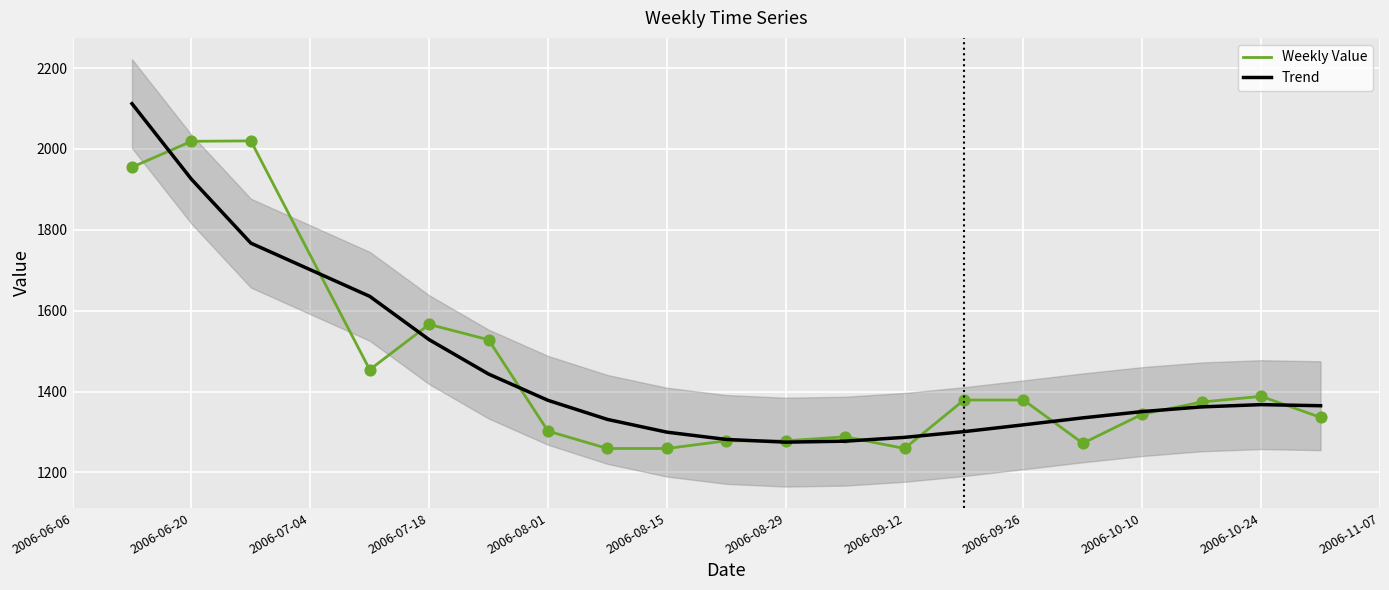

Is the value of Trend at 2006-07-18 greater than the value of Weekly Value at 2006-08-15?

Yes